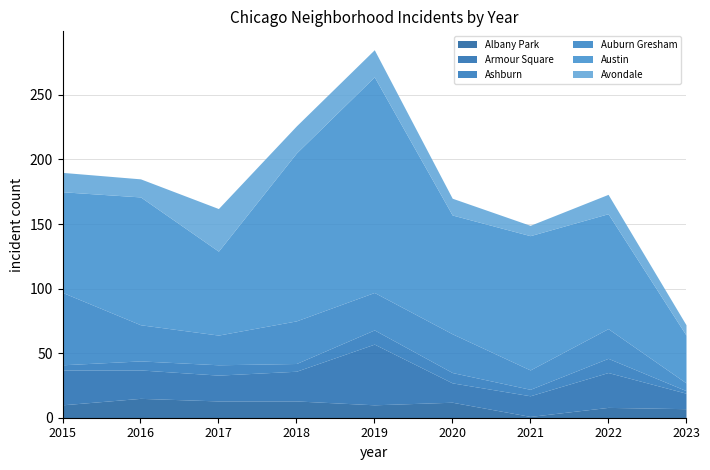

What is the difference between the maximum and second lowest values in the Ashburn series?

7